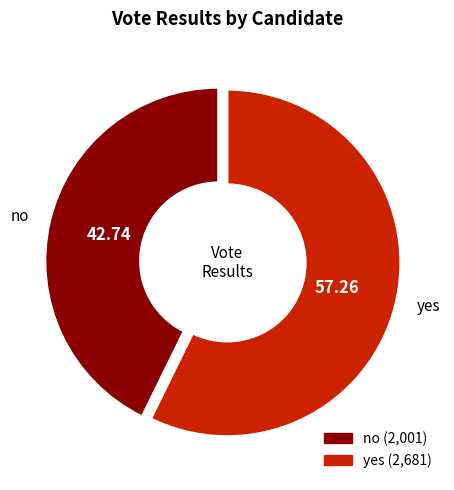

To the nearest percent, what percentage of the pie is yes?

57%